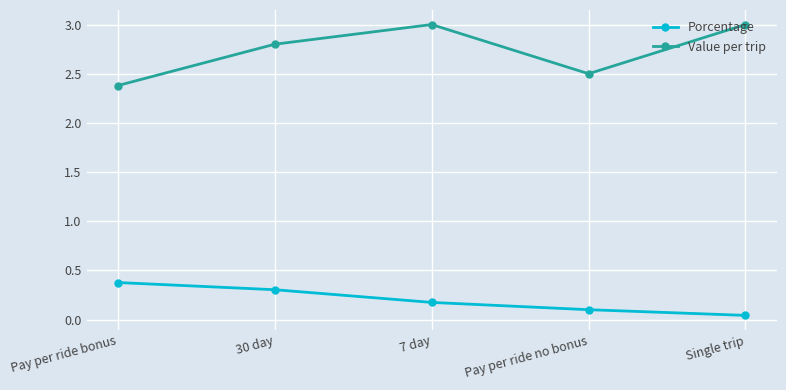

At 30 day, list the series in order from smallest to largest.

Porcentage, Value per trip